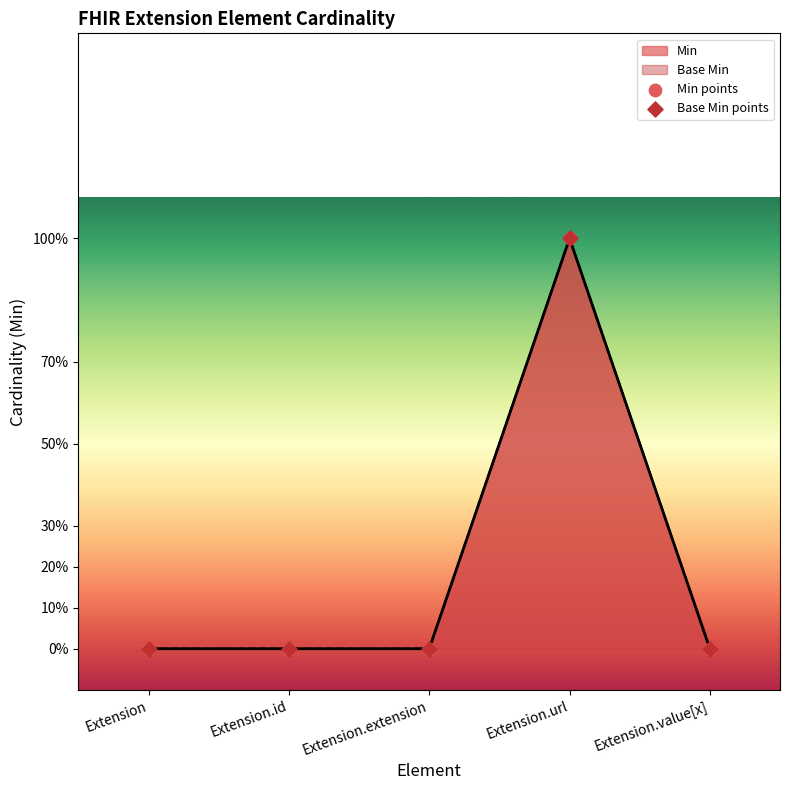

Which series contains the highest Y value?

Min points